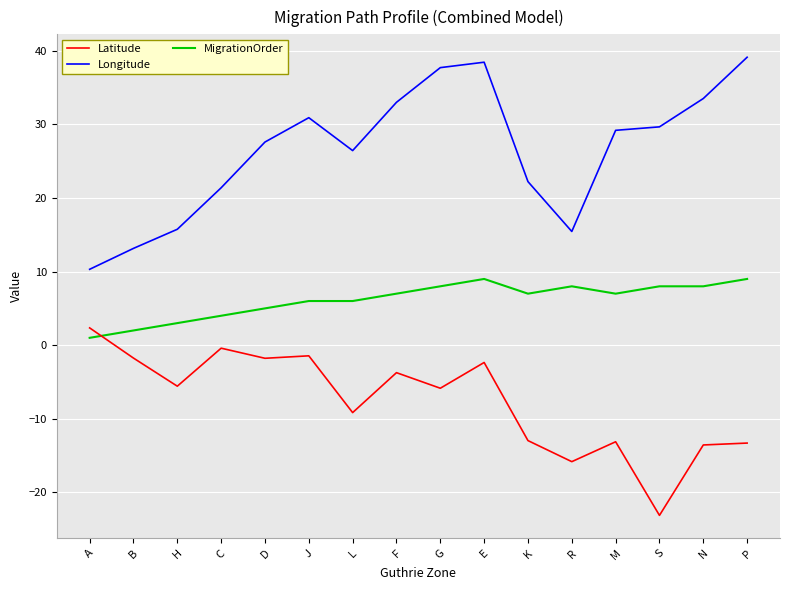

What value does the MigrationOrder series have at B?

2.0